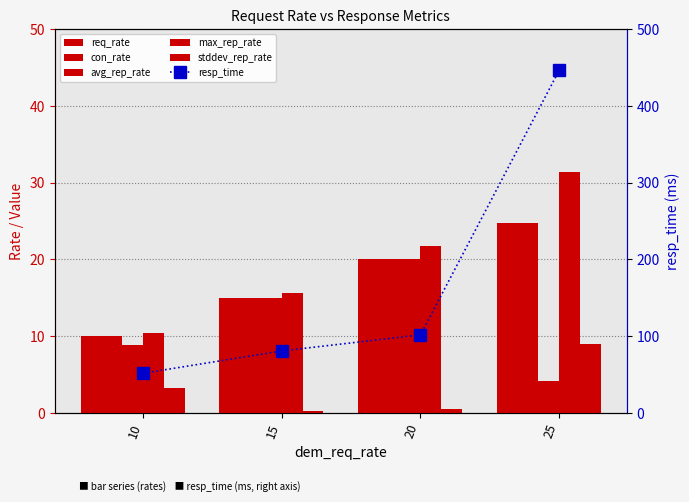

Between 10 and 25, which series saw the biggest shift?

resp_time